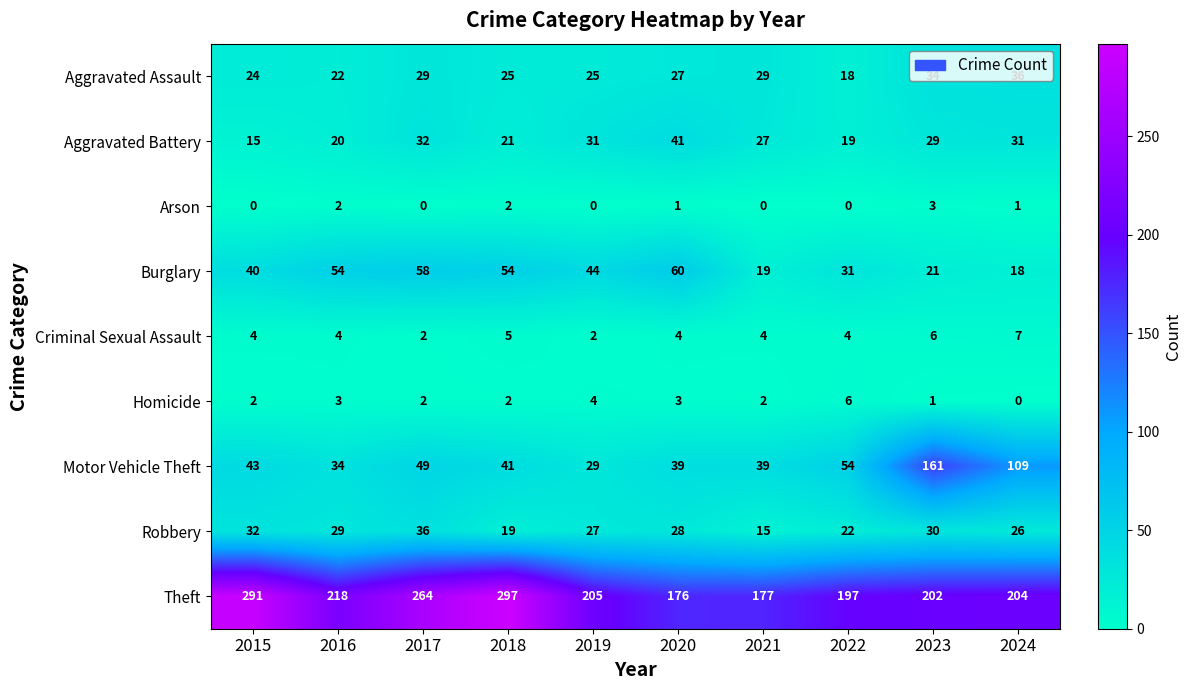

How many Homicide values are between 2 and 3?

6